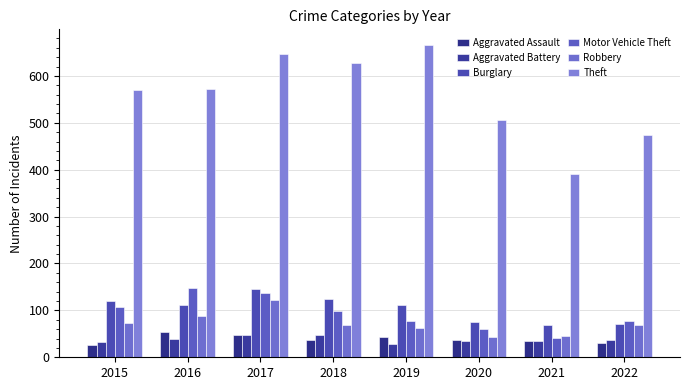

What is the difference between the second highest and minimum values in the Robbery series?

43